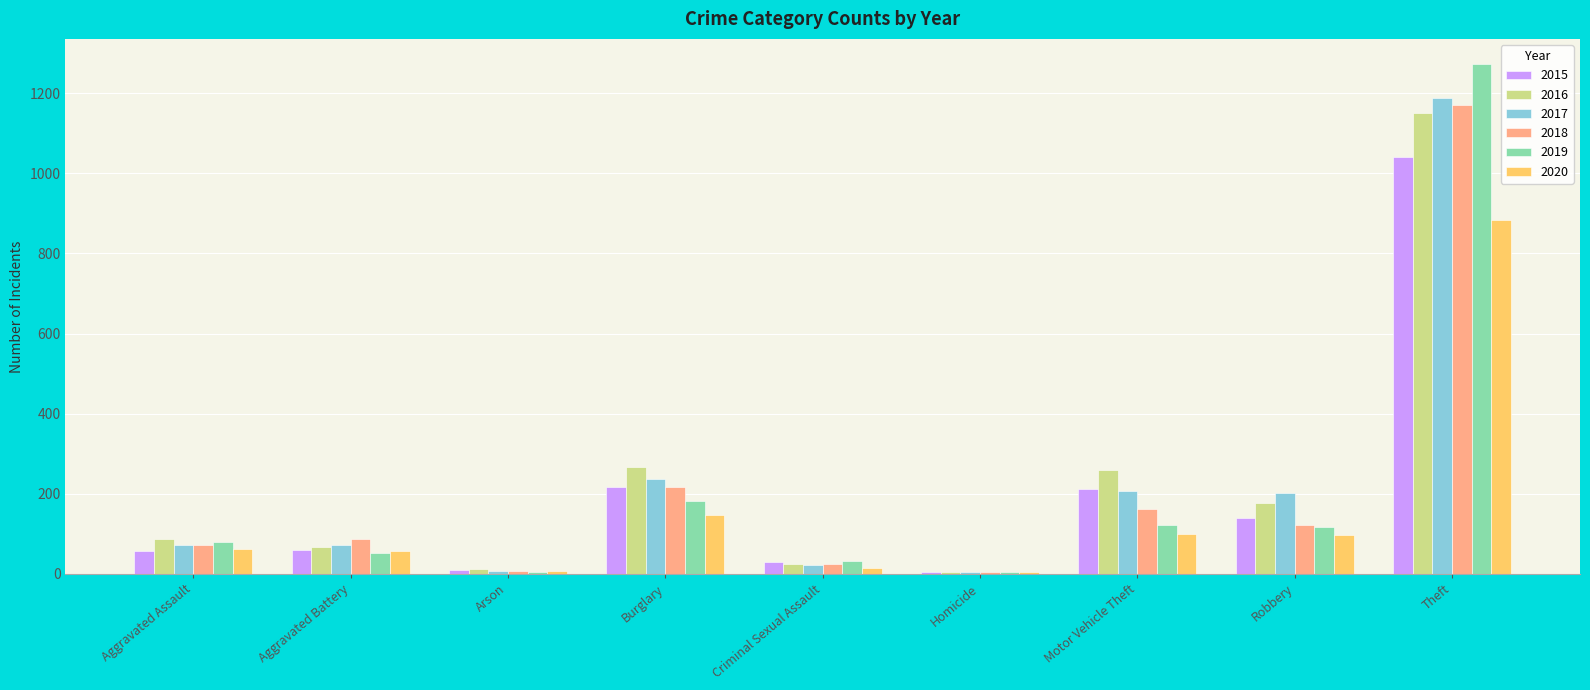

How many groups of bars are there?

9